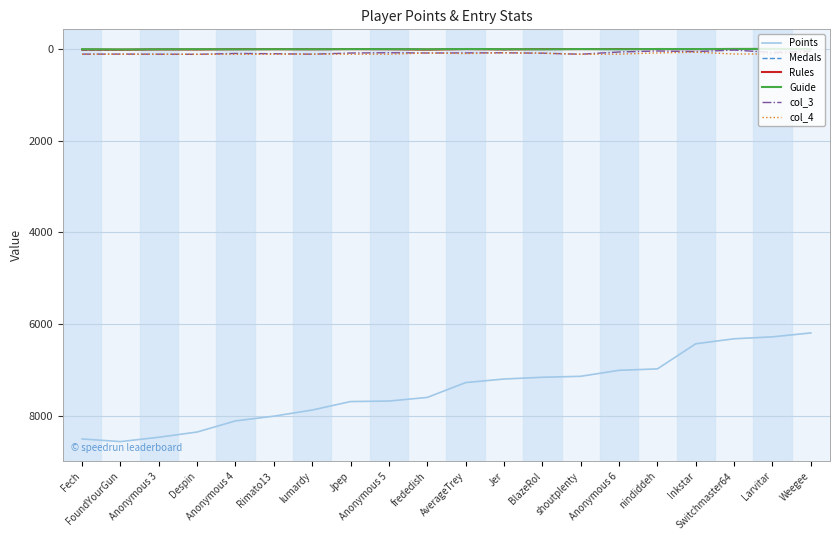

Does the chart have visible grid lines?

Yes